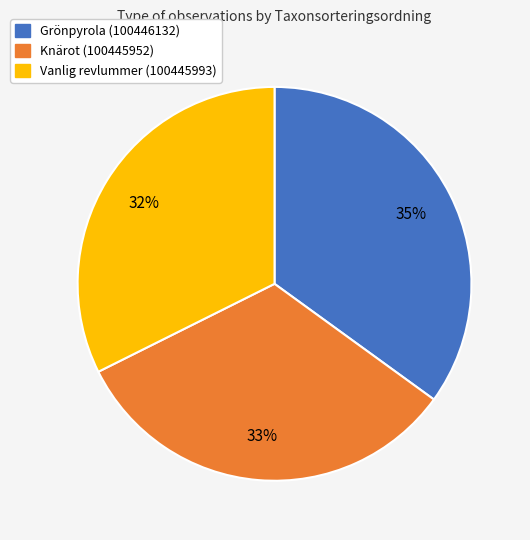

How many slices are in this pie chart?

3